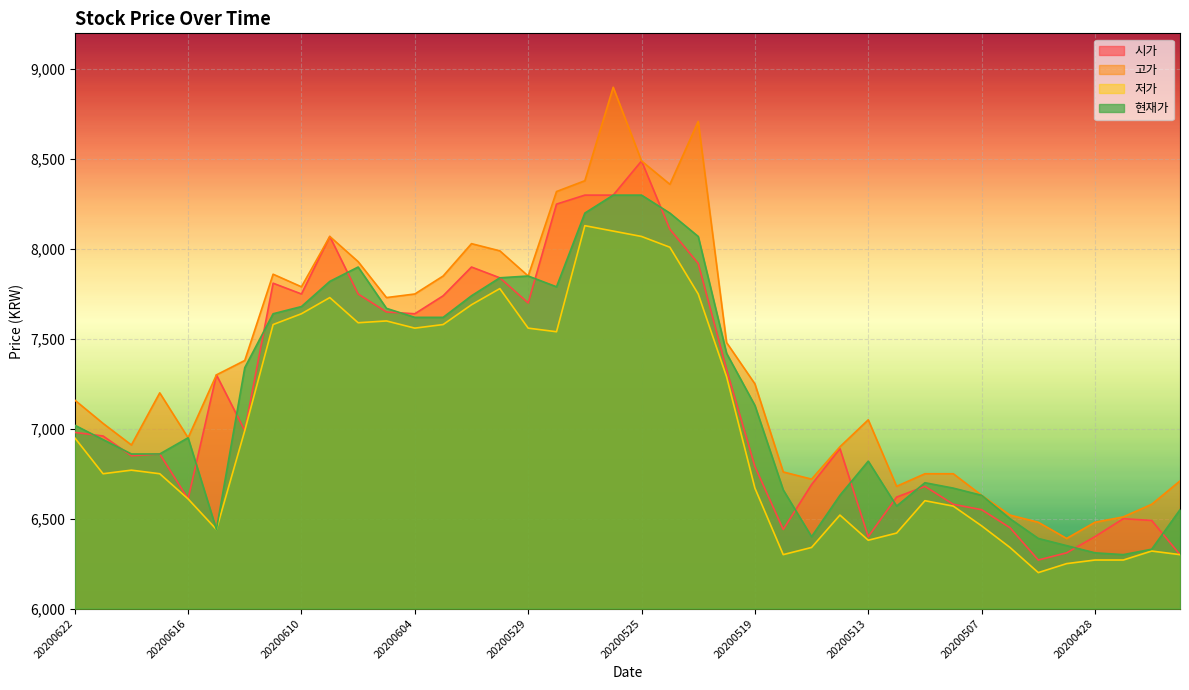

What is the sum of all 시가 values?

287460